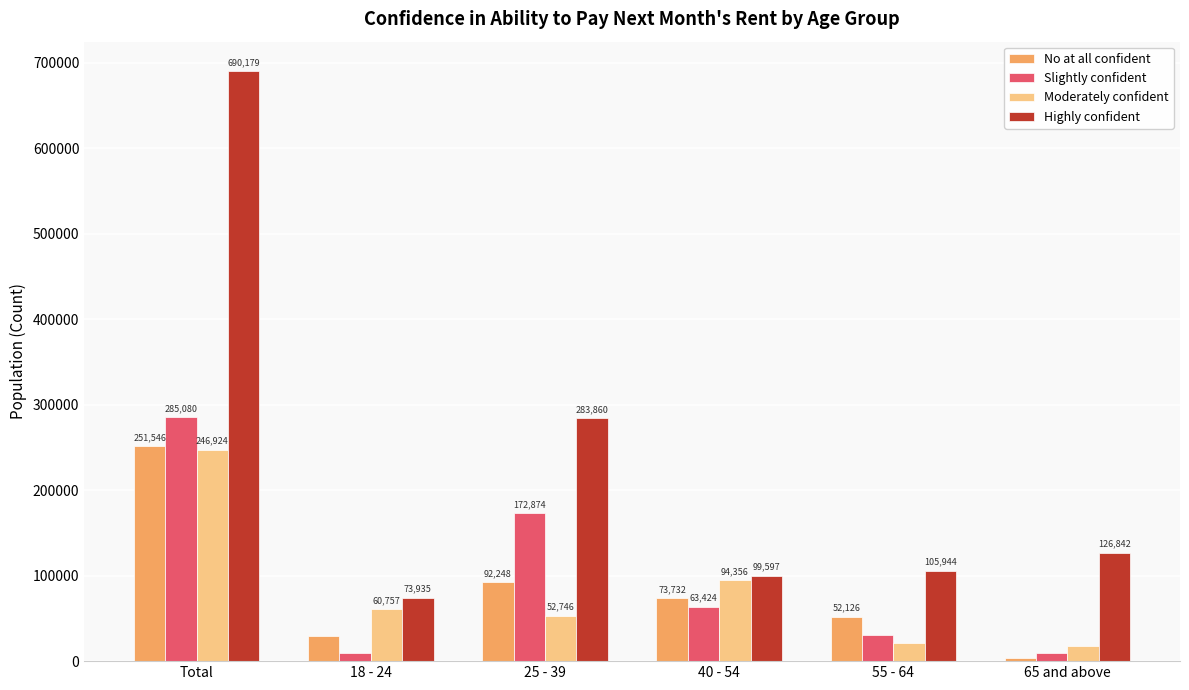

What are all the series names shown in the legend?

No at all confident, Slightly confident, Moderately confident, Highly confident